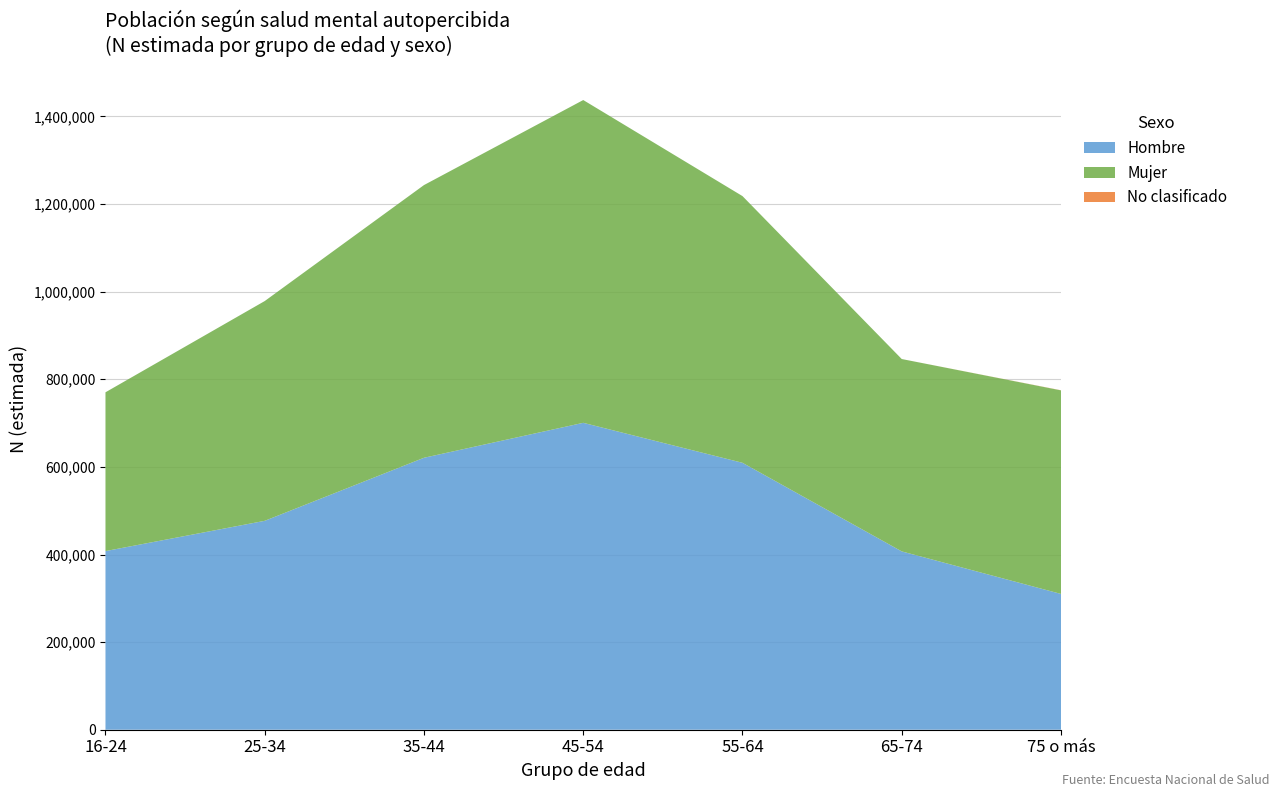

Reading left to right, transcribe all the data shown in this chart.

Hombre (N estimada): 407793	476890	620837	700617	609346	407080	310000
Mujer (N estimada): 362512	501733	622556	736886	608855	439166	464700
Total (N estimada): 770305	978623	1243393	1437504	1218202	846246	775000